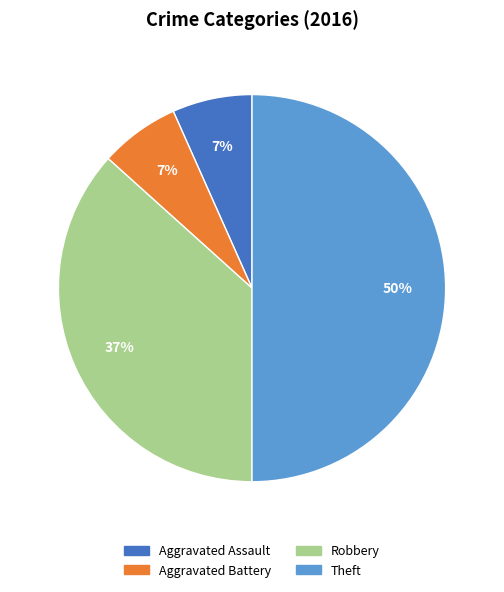

What percentage is the Aggravated Assault slice, to the nearest percent?

7%